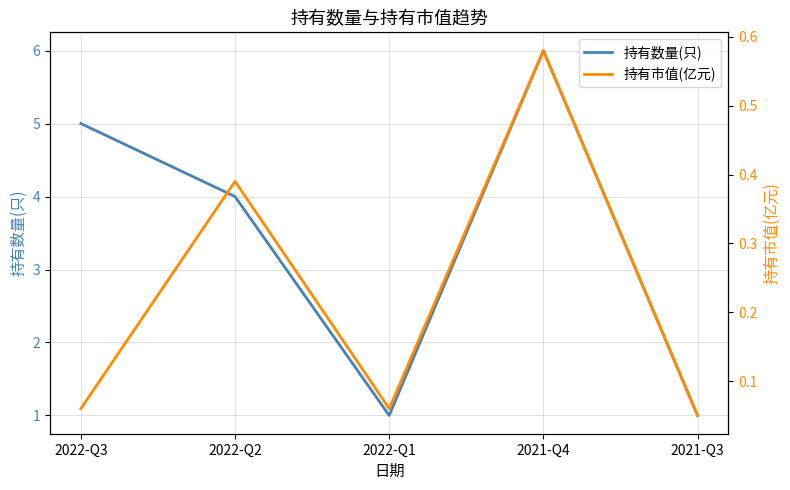

Reading left to right, list all the values displayed in this chart.

持有数量(只): 2022-Q3=5.0	2022-Q2=4.0	2022-Q1=1.0	2021-Q4=6.0	2021-Q3=1.0
持有市值(亿元): 2022-Q3=0.1	2022-Q2=0.4	2022-Q1=0.1	2021-Q4=0.6	2021-Q3=0.1